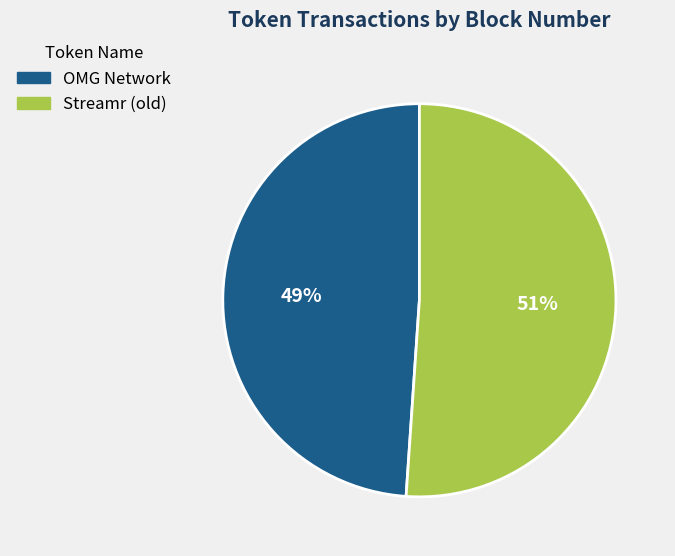

Do OMG Network and Streamr (old) together represent more than half of the pie?

Yes